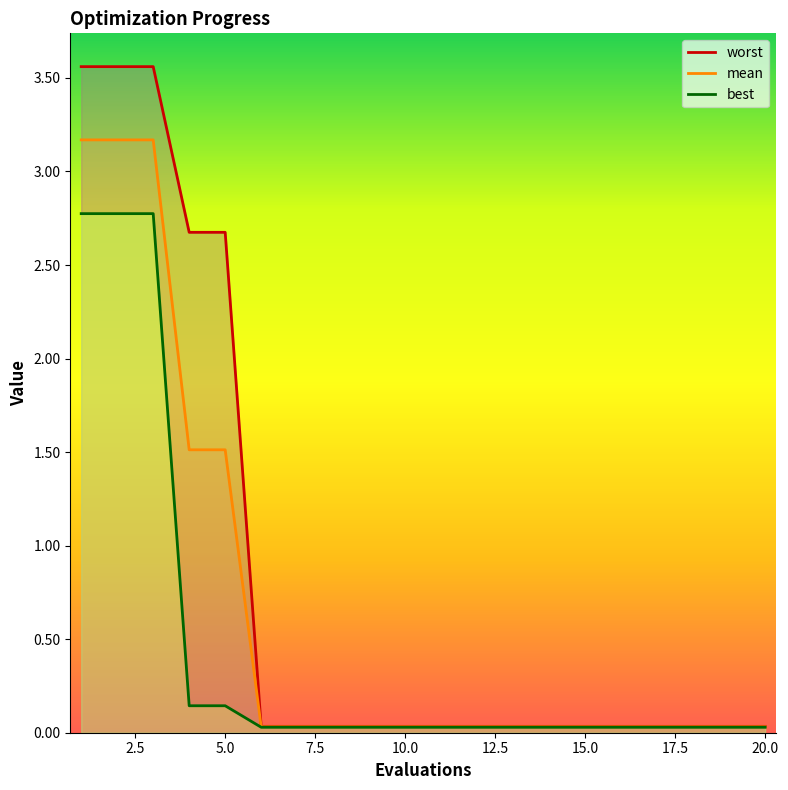

Is the value of best at 19 greater than the value of mean at 3?

No